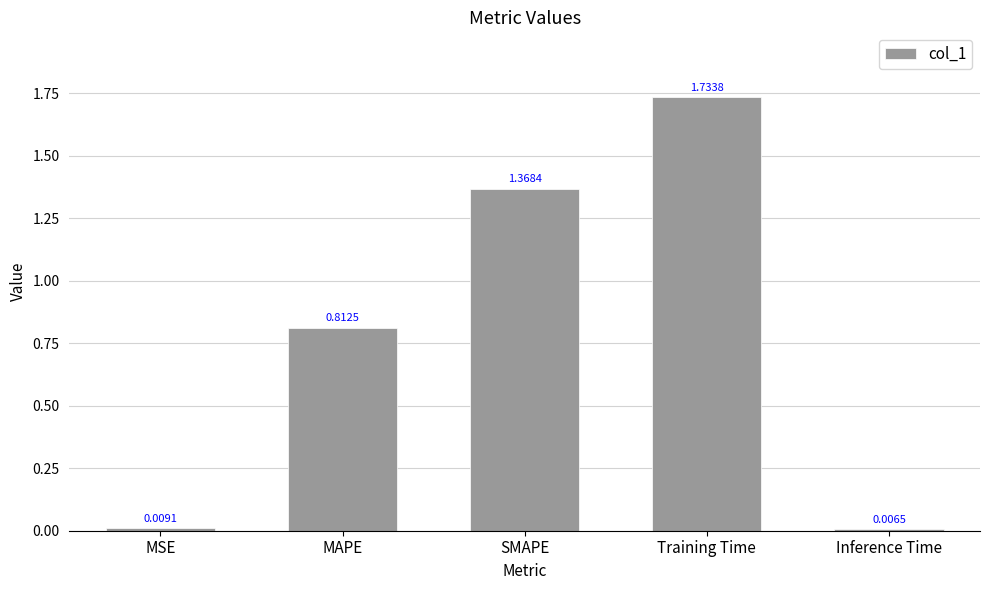

What is the label of the 3rd bar from the left?

SMAPE